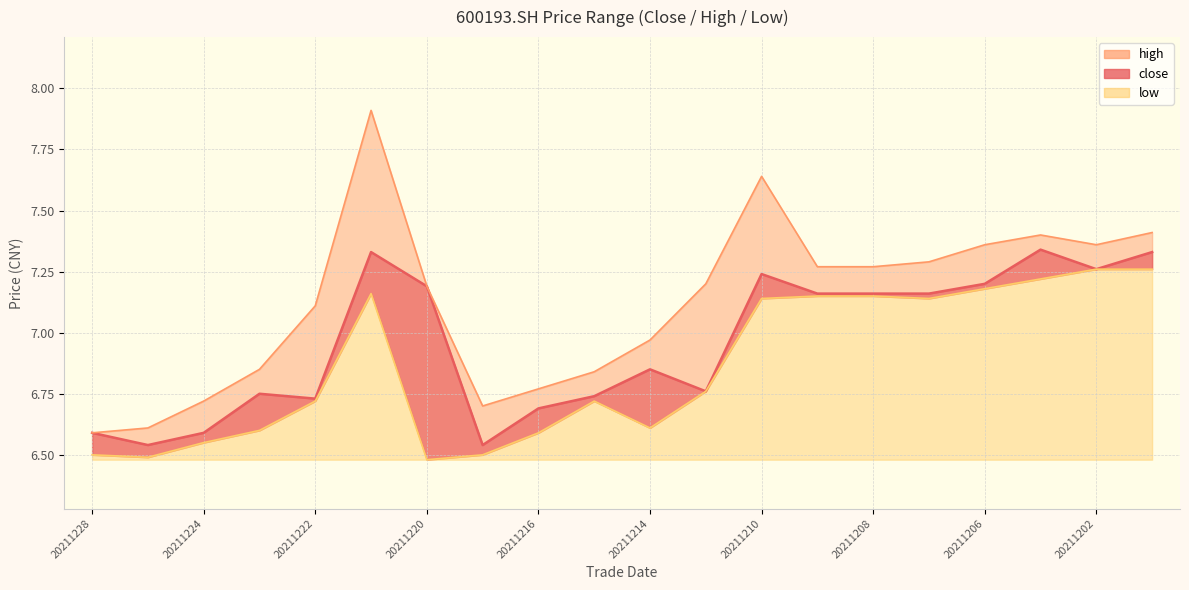

Reading left to right, list all the values displayed in this chart.

close: 6.6	6.5	6.6	6.8	6.7	7.3	7.2	6.5	6.7	6.7	6.8	6.8	7.2	7.2	7.2	7.2	7.2	7.3	7.3	7.3
high: 6.6	6.6	6.7	6.8	7.1	7.9	7.2	6.7	6.8	6.8	7.0	7.2	7.6	7.3	7.3	7.3	7.4	7.4	7.4	7.4
low: 6.5	6.5	6.5	6.6	6.7	7.2	6.5	6.5	6.6	6.7	6.6	6.8	7.1	7.2	7.2	7.1	7.2	7.2	7.3	7.3